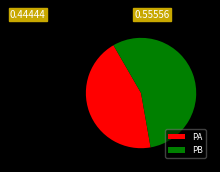

What is the smallest slice in the pie chart?

PA